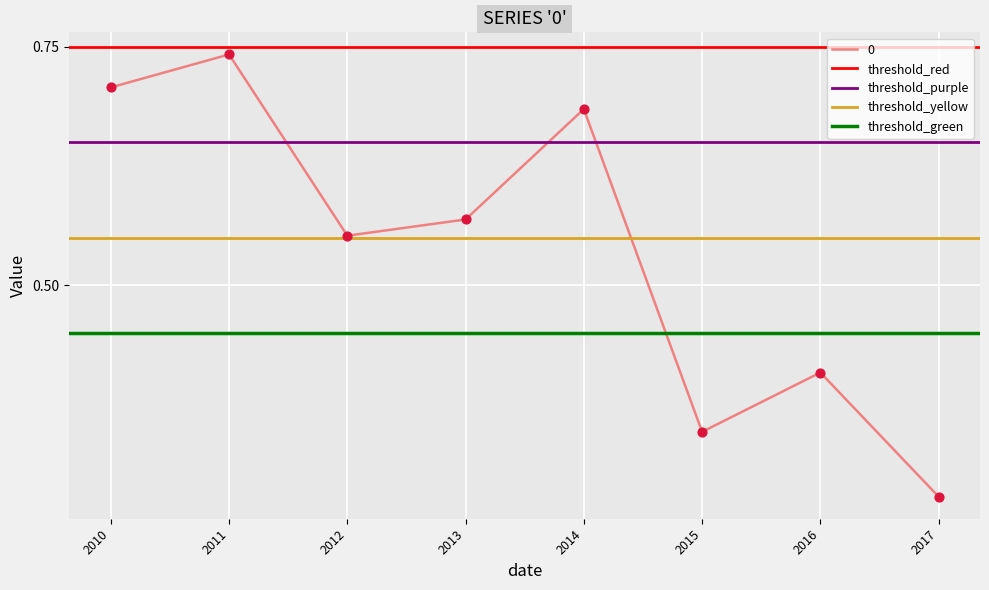

What is the total value across all series at 2011?

2.4